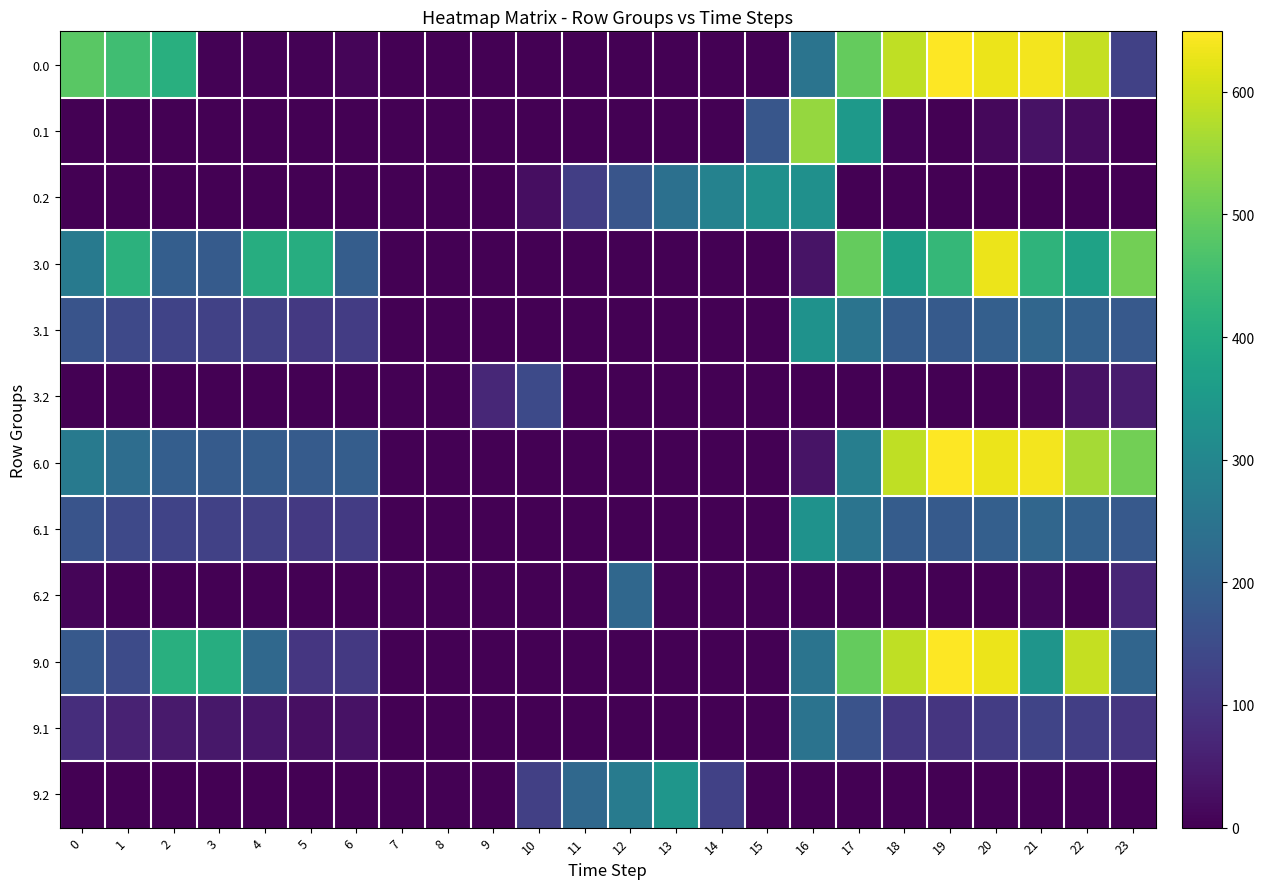

At 7, list the series in order from largest to smallest.

3.1, 6.1, 0.0, 0.1, 0.2, 3.0, 3.2, 6.0, 6.2, 9.0, 9.1, 9.2